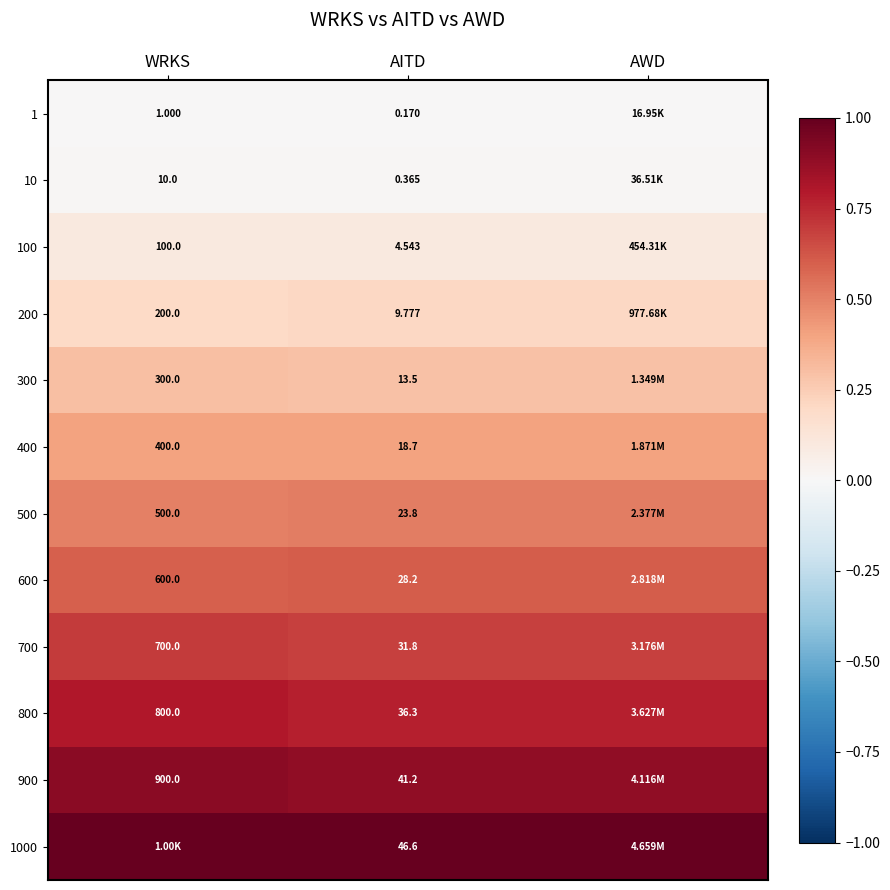

How many distinct data groups are displayed?

12